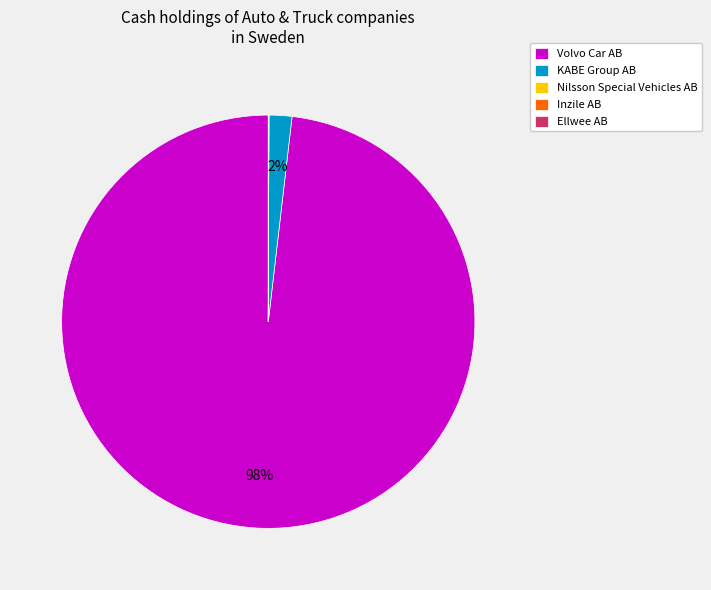

To the nearest percent, what is the difference between the largest and smallest slice percentages?

98%